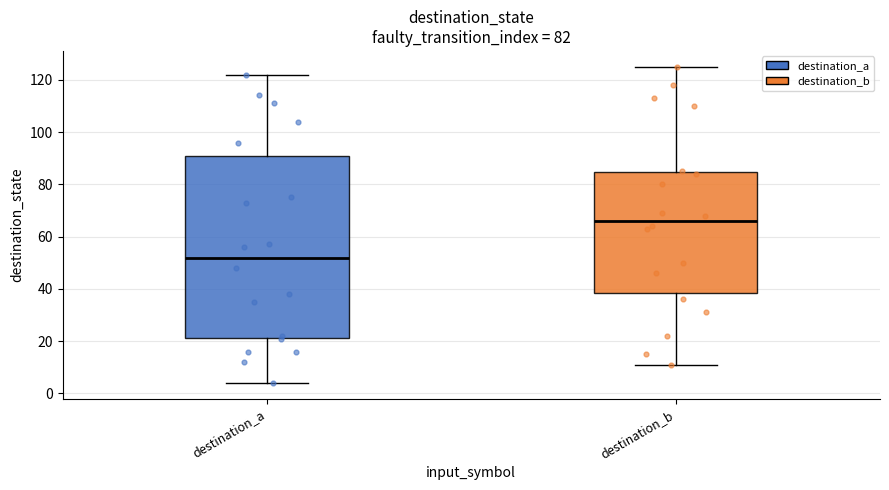

Which box's median line is the highest?

destination_b